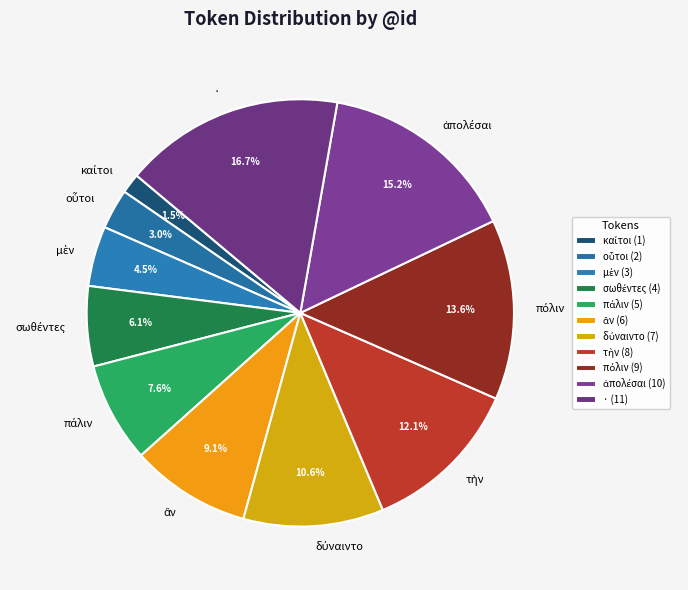

Which slice is the largest?

·